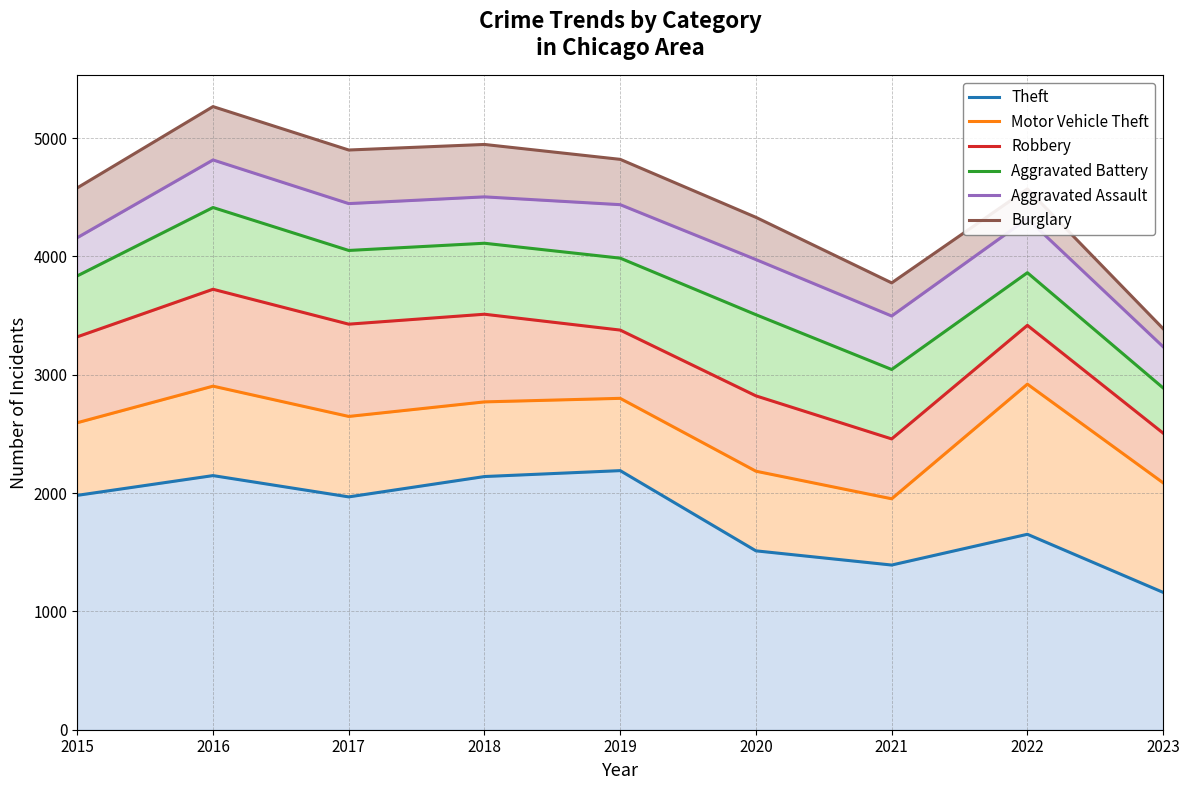

True or false: Motor Vehicle Theft has more than 0 interior local peaks.

True